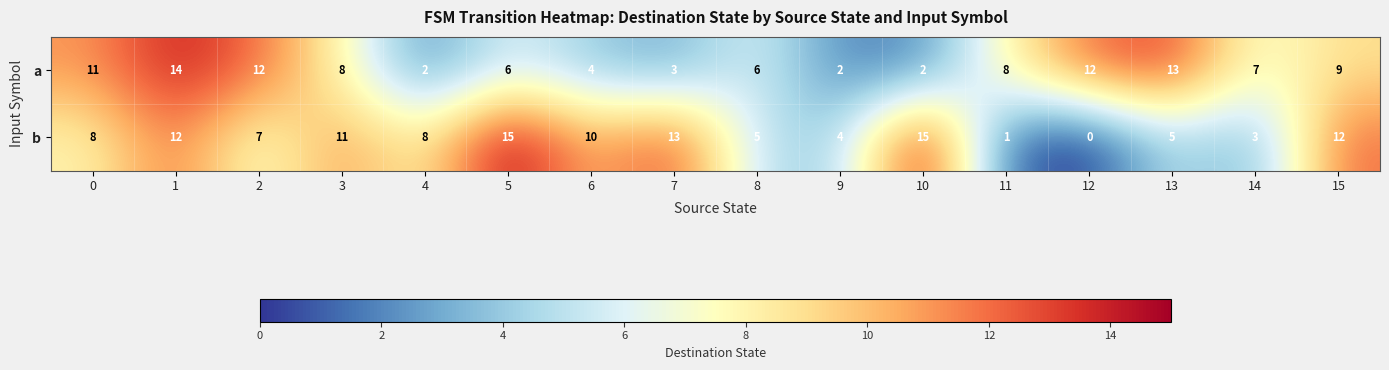

The b series shows 3 at 14. True or false?

True